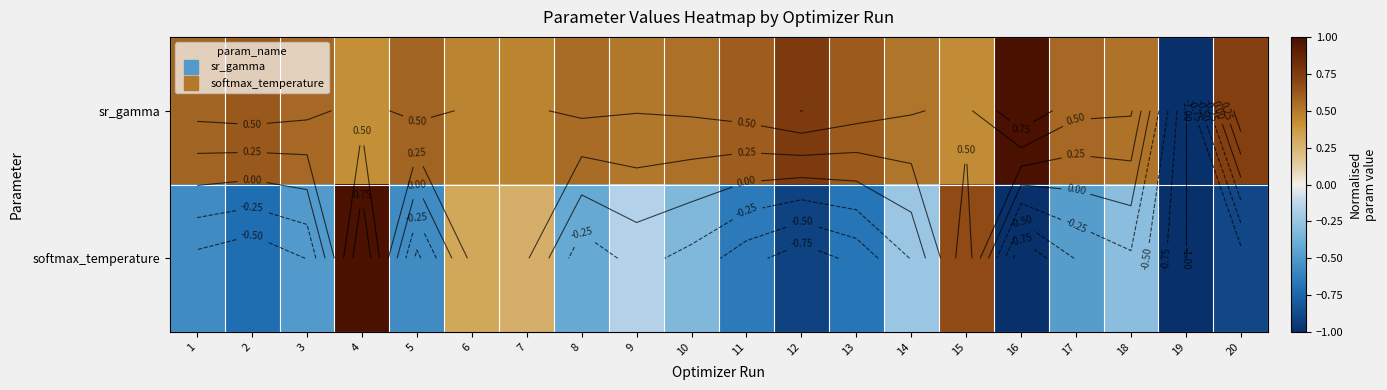

How many negative values does the softmax_temperature series have?

16